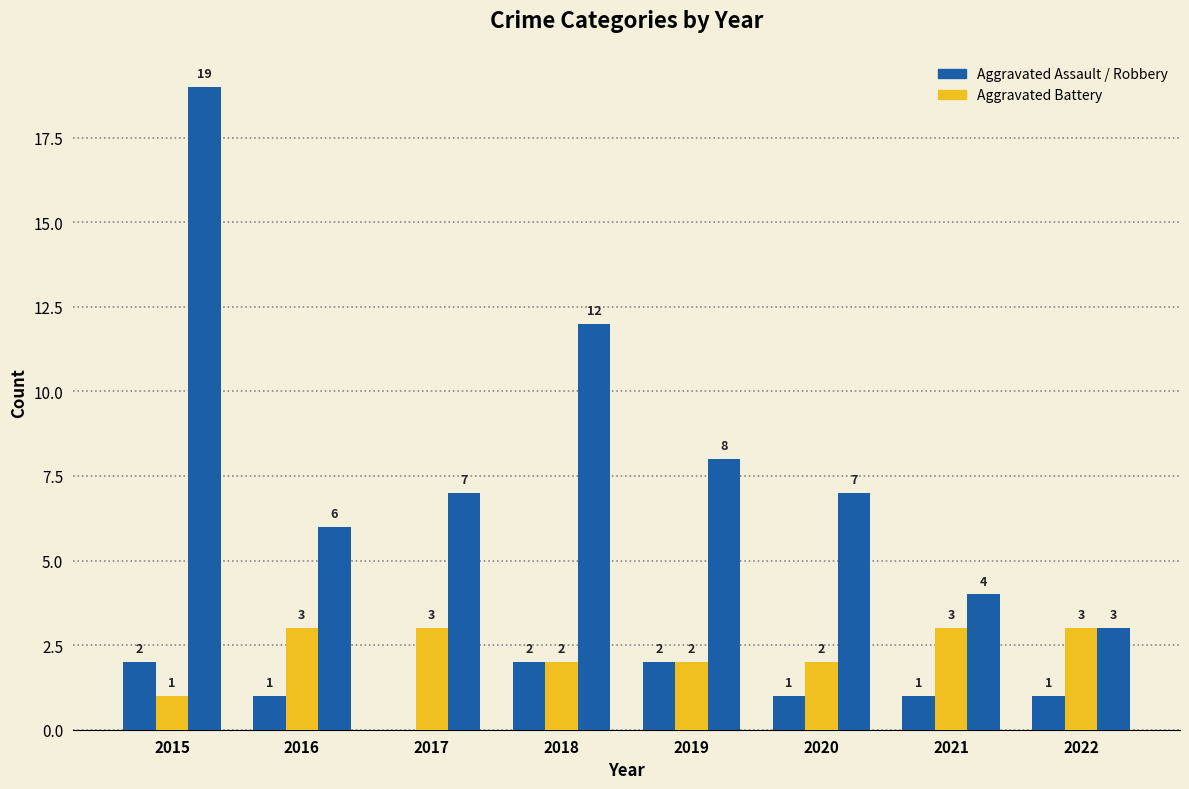

How many groups of bars are there?

8